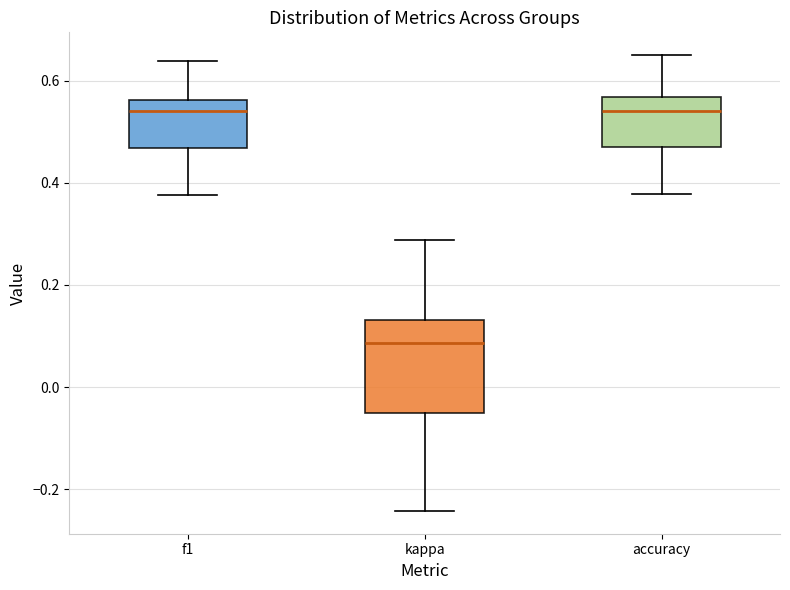

Where is the upper edge of the box for f1 on the y-axis? The values are not printed on the chart, so give them approximately, as read against the axis.

0.56